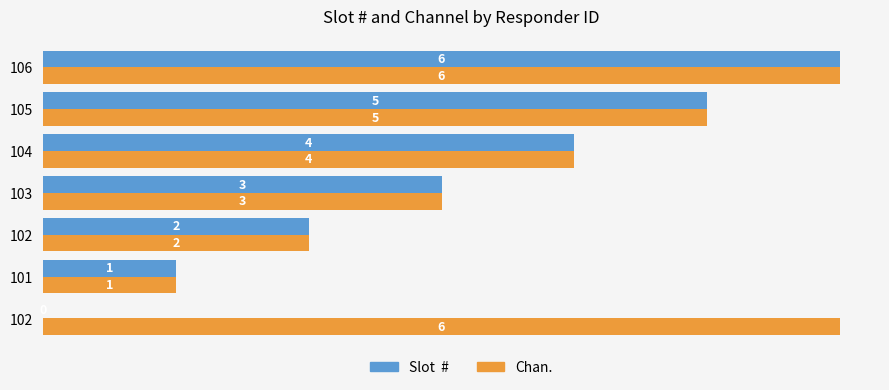

How many series are shown in this chart?

2